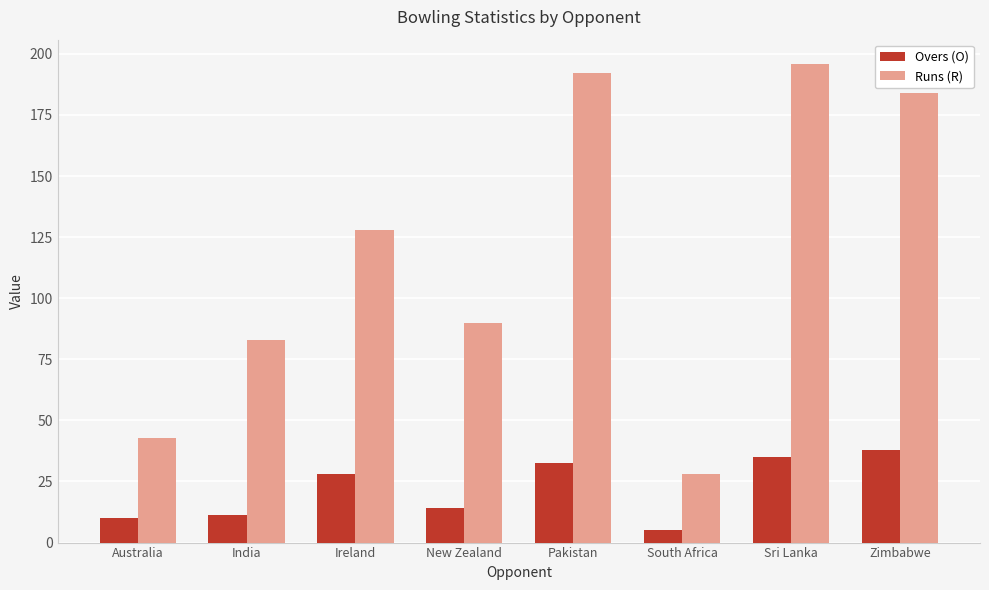

Which series has the widest spread of values?

Runs (R)